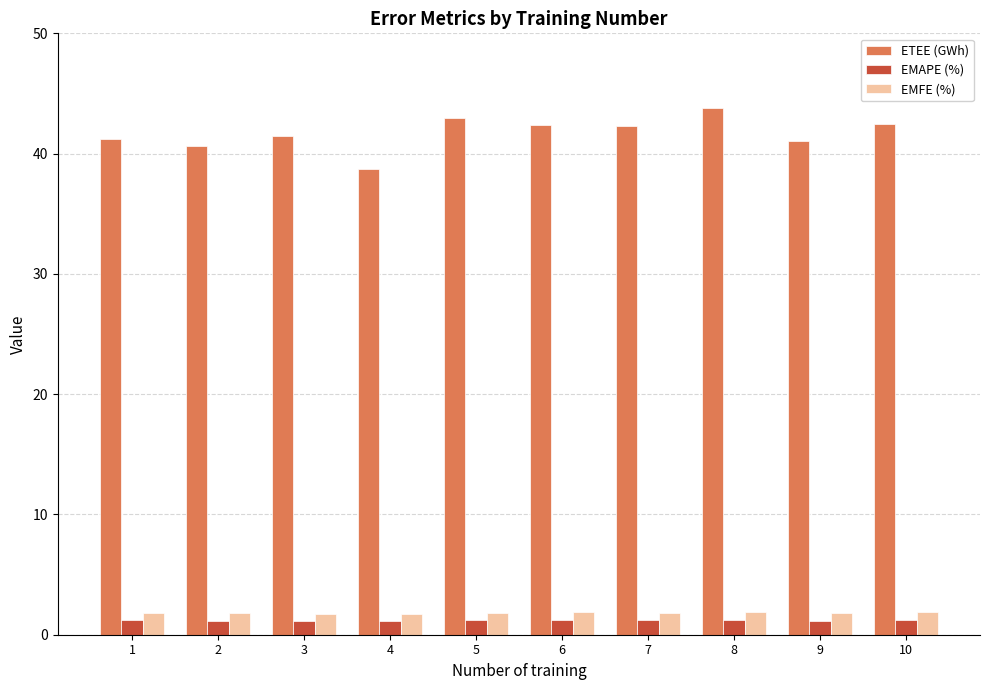

Between 2 and 10, which series saw the biggest shift?

ETEE (GWh)